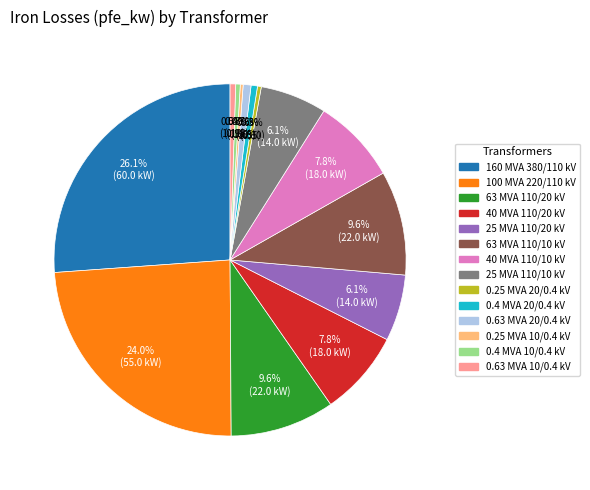

To the nearest percent, what percentage of the pie is 160 MVA 380/110 kV?

26%